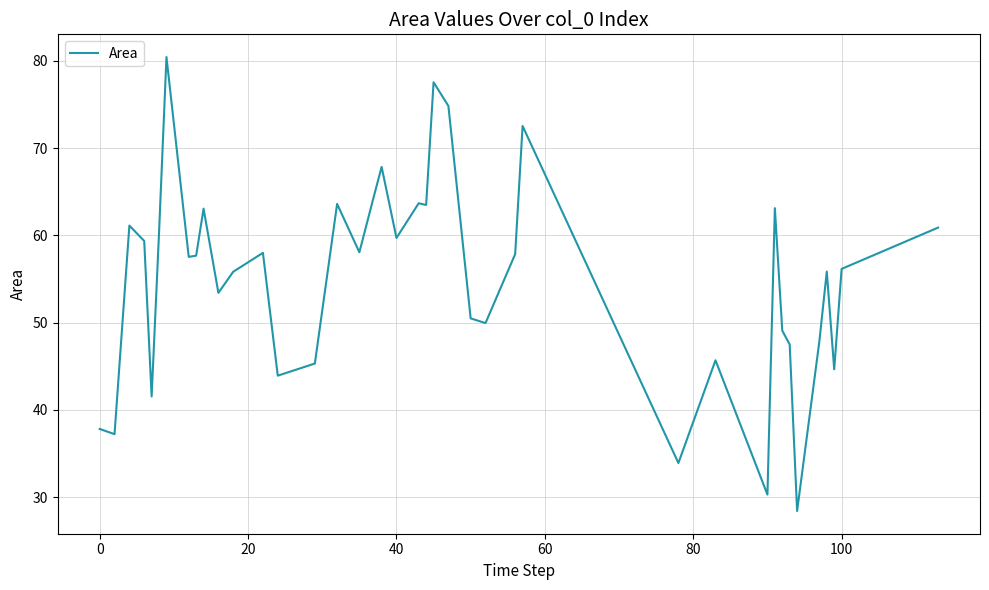

What is the difference between the maximum and minimum values?

52.0